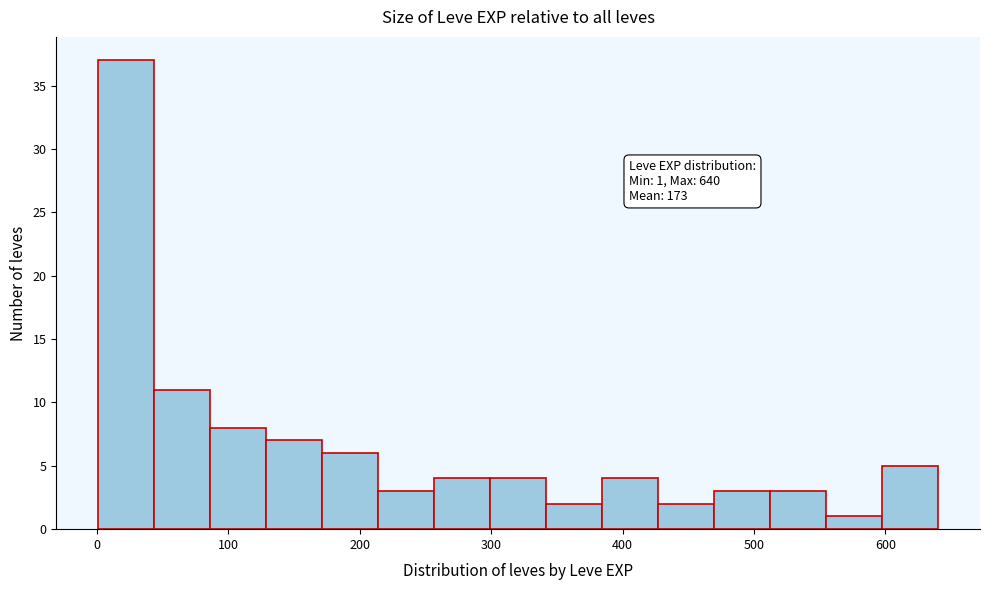

Over which range of the x-axis is the bar tallest?

0 to 40